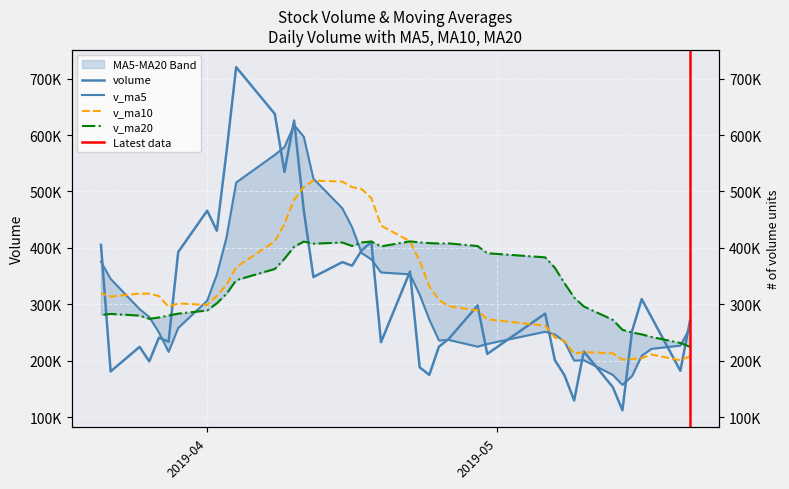

Which series has the largest total across all categories?

v_ma20